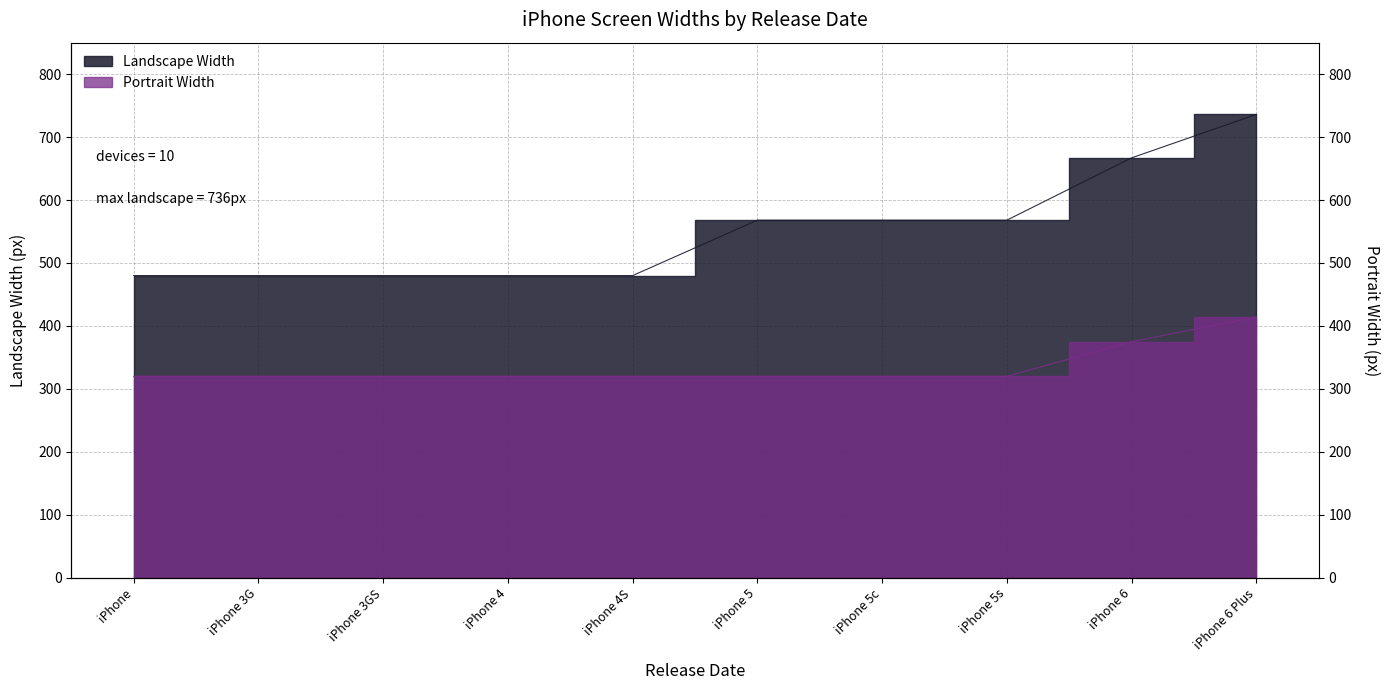

Where is Portrait Width nearest to the value 367?

iPhone 6